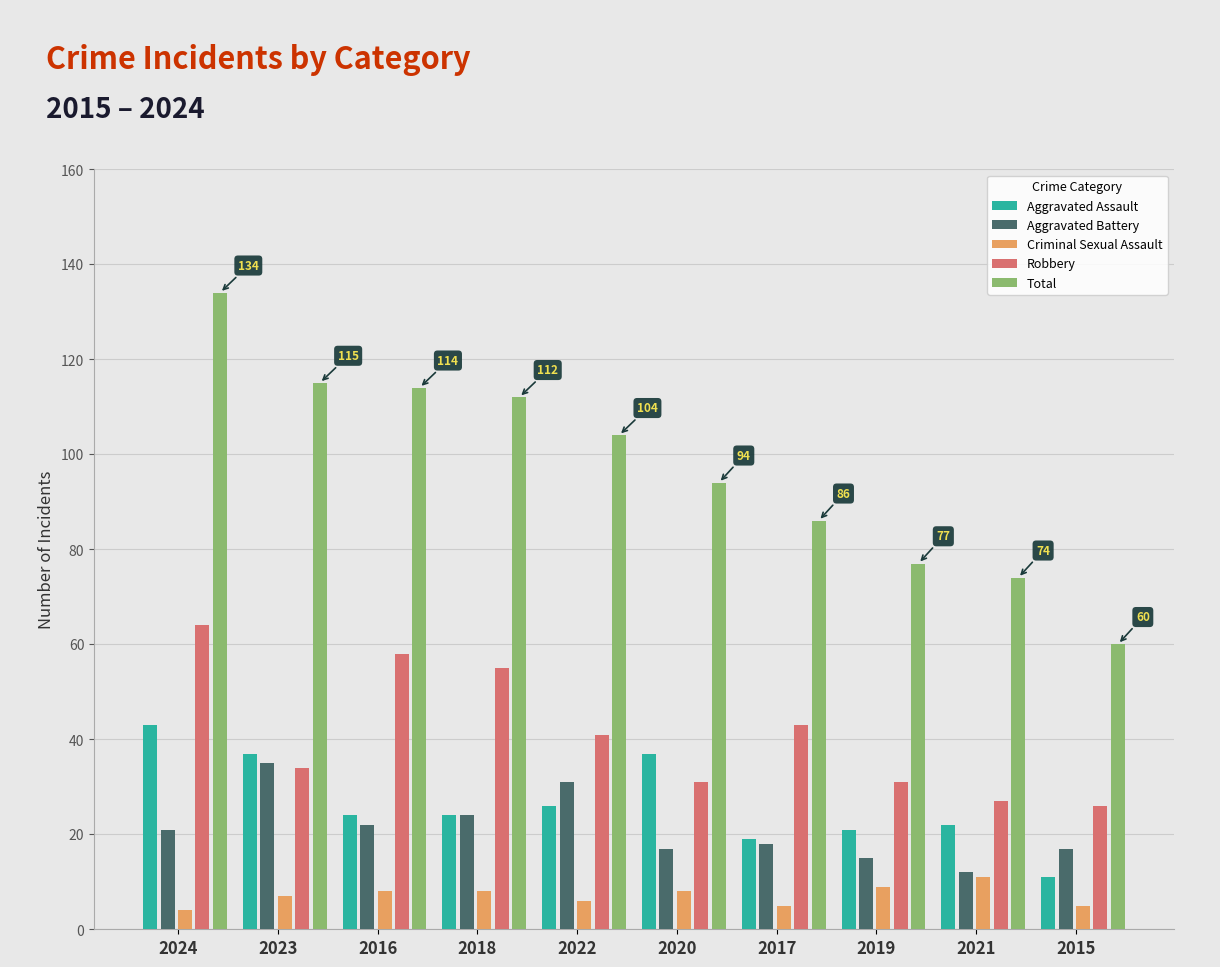

What is the sum of all Aggravated Battery values?

212